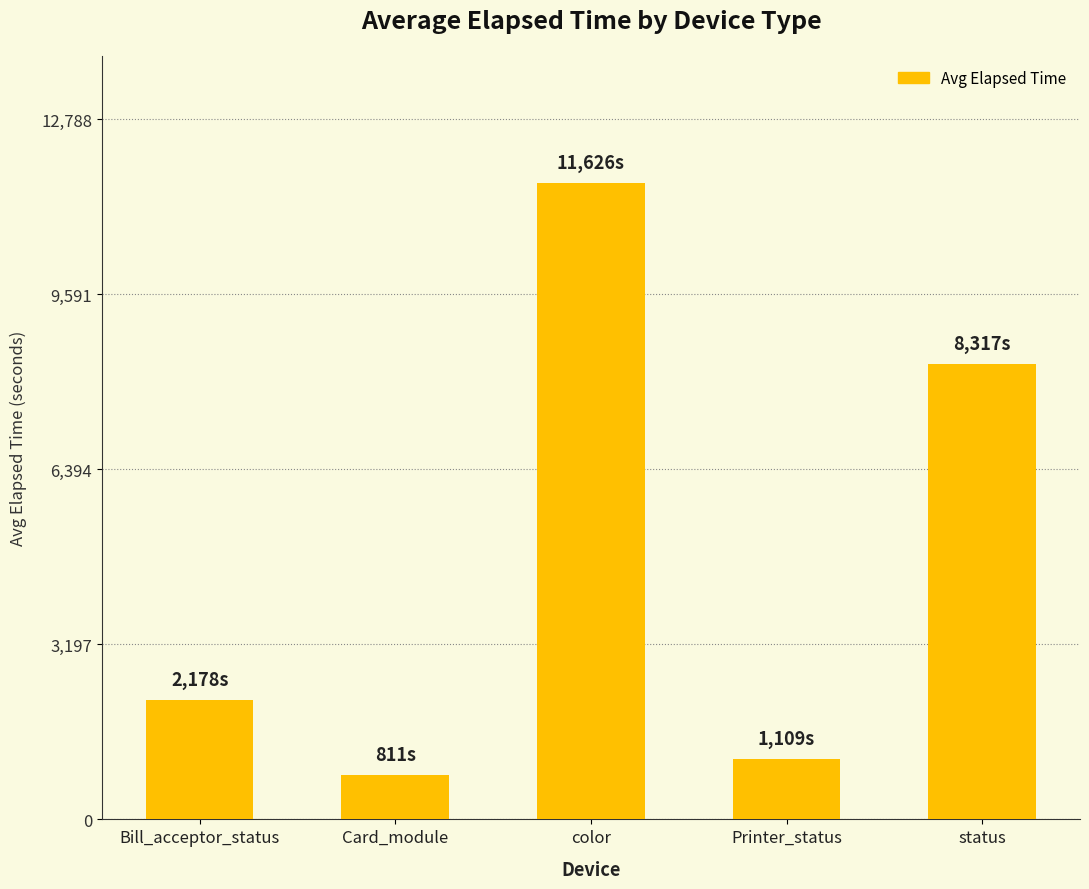

List the labels in order of value, smallest first.

Card_module, Printer_status, Bill_acceptor_status, status, color